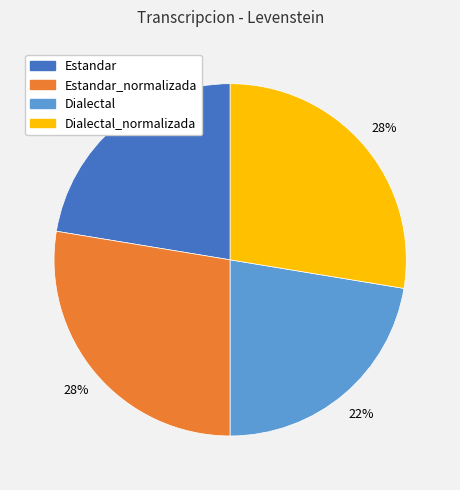

Is there any slice that represents more than half of the pie?

No